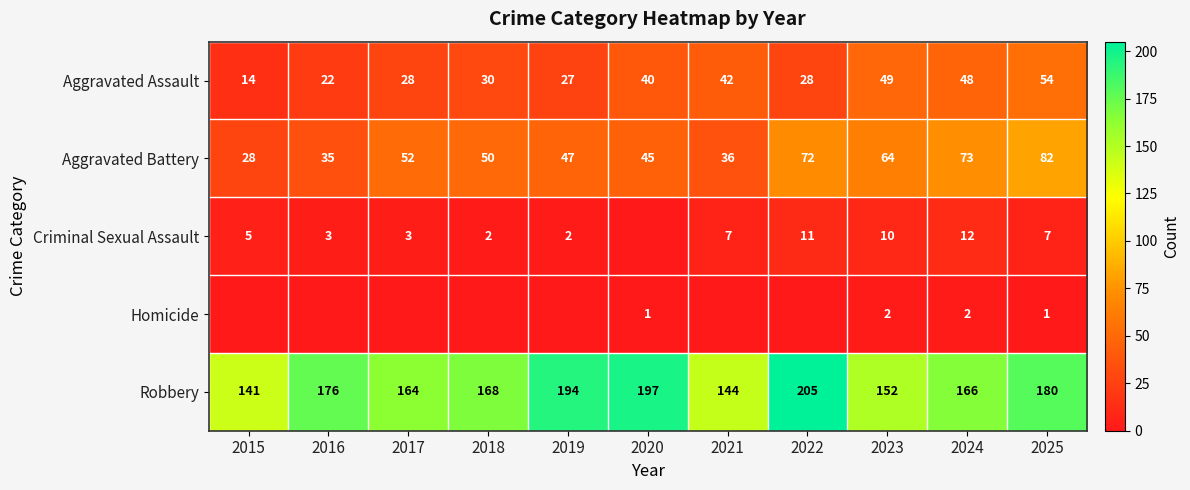

True or false: Aggravated Assault has a value of 53 at 2020.

False